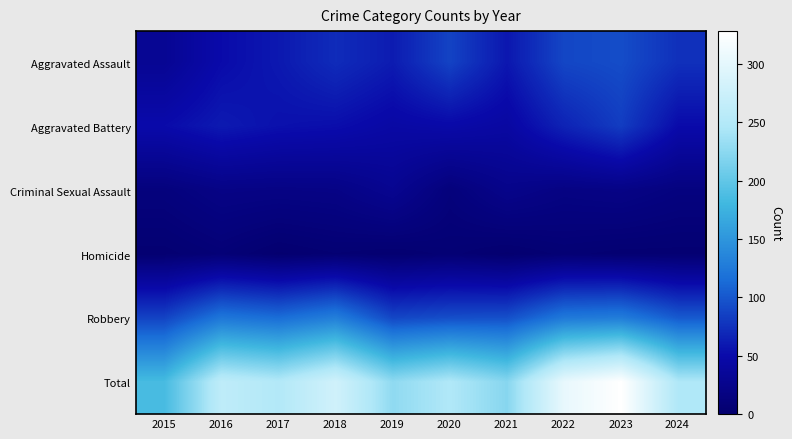

Which series changed the most between 2017 and 2021?

Total